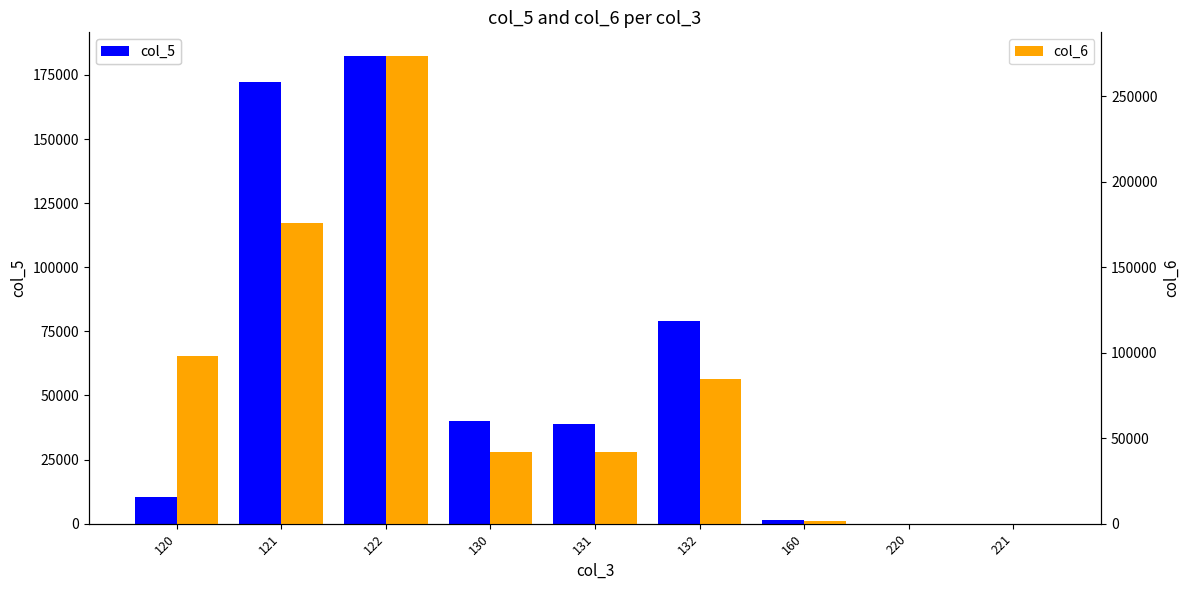

Which series has the widest spread of values?

col_6